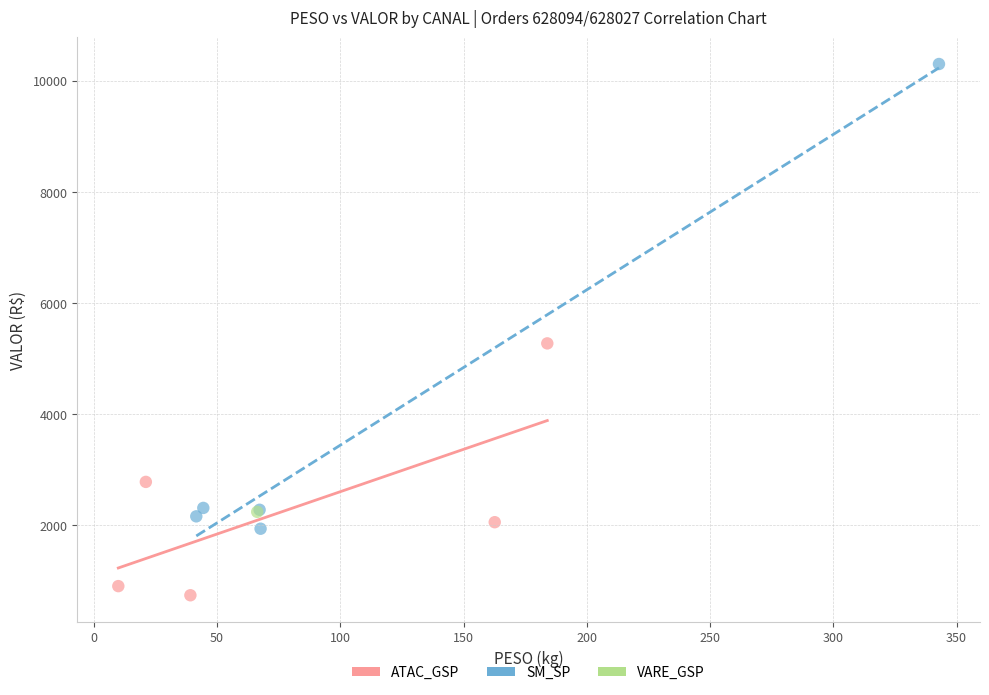

What are all the series names shown in the legend?

ATAC_GSP, SM_SP, VARE_GSP